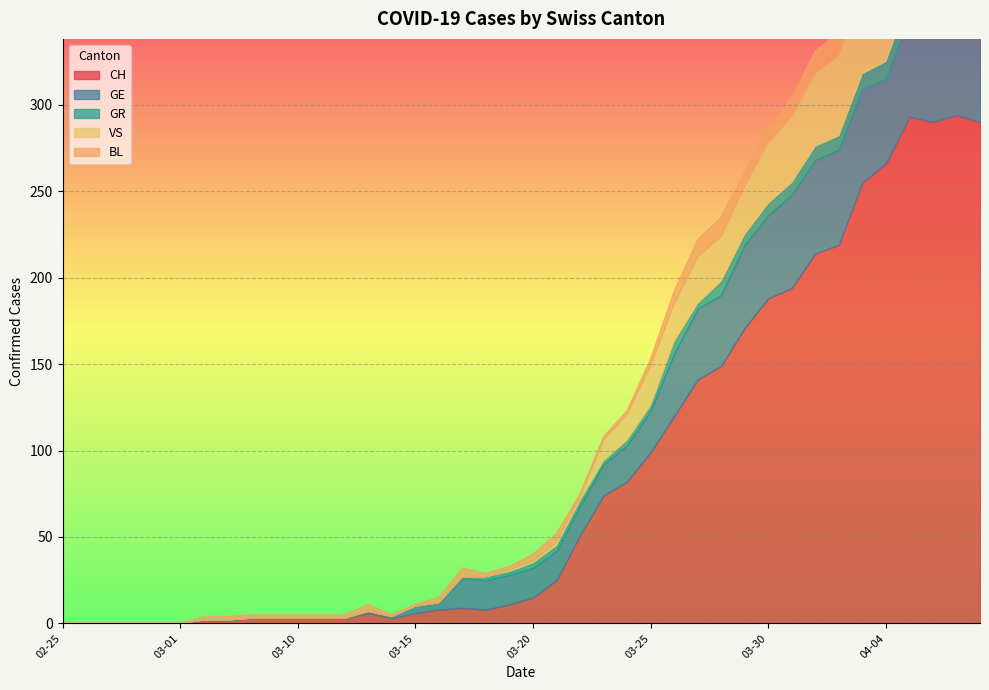

What is the label of the 14th point from the right?

2020-03-26